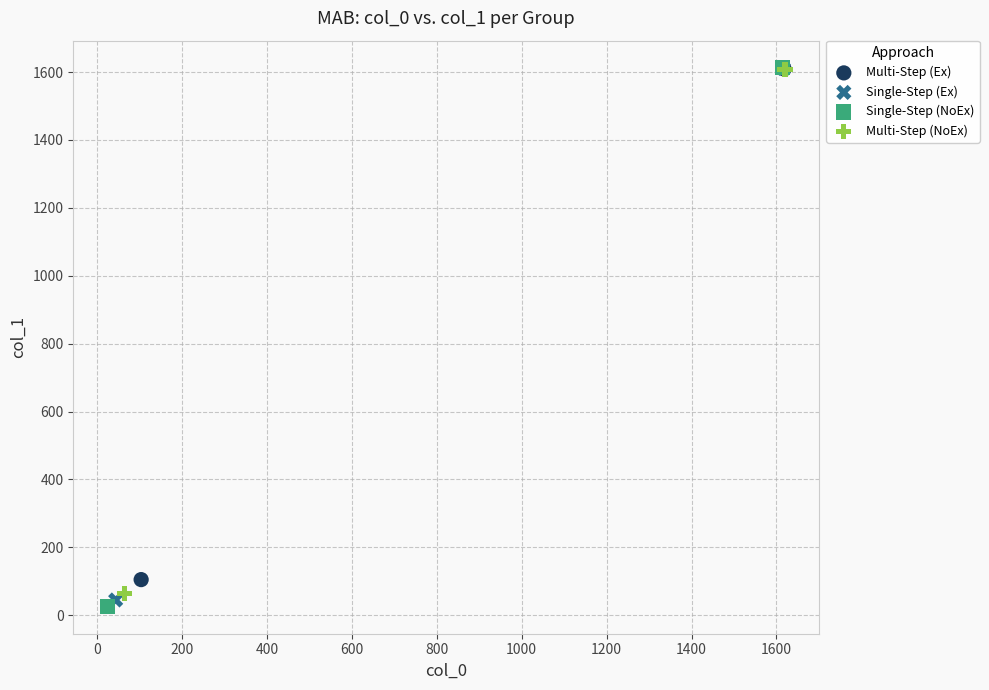

Which series has the widest spread of Y values?

Single-Step (NoEx)